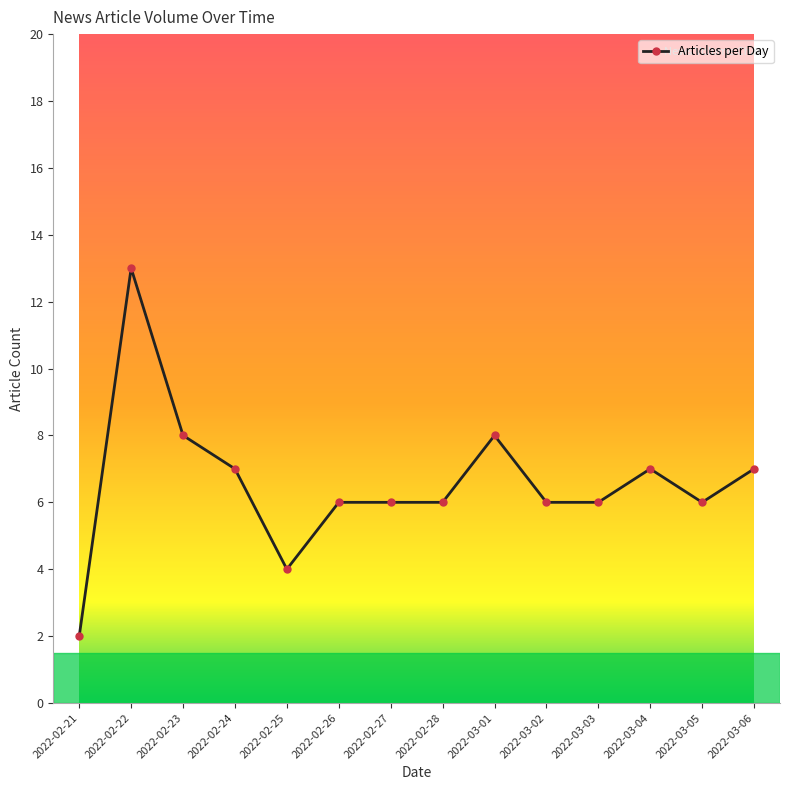

What is the change in value from 2022-02-22 to 2022-03-01?

-5